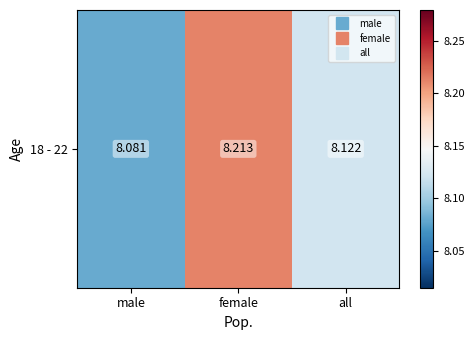

What is the smallest value displayed?

8.1